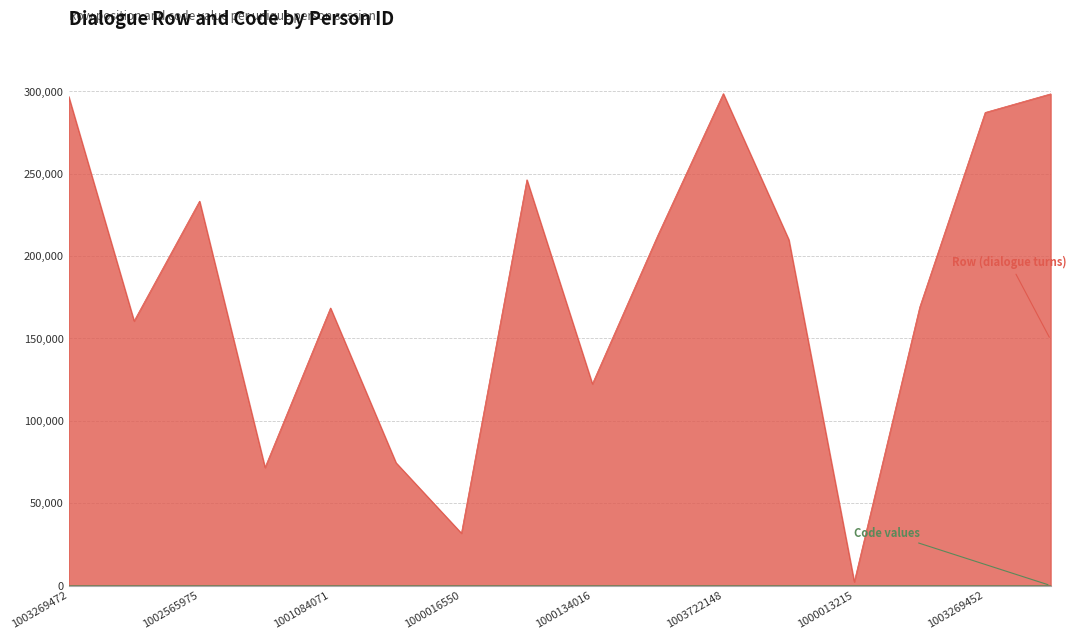

How many distinct data groups are displayed?

2